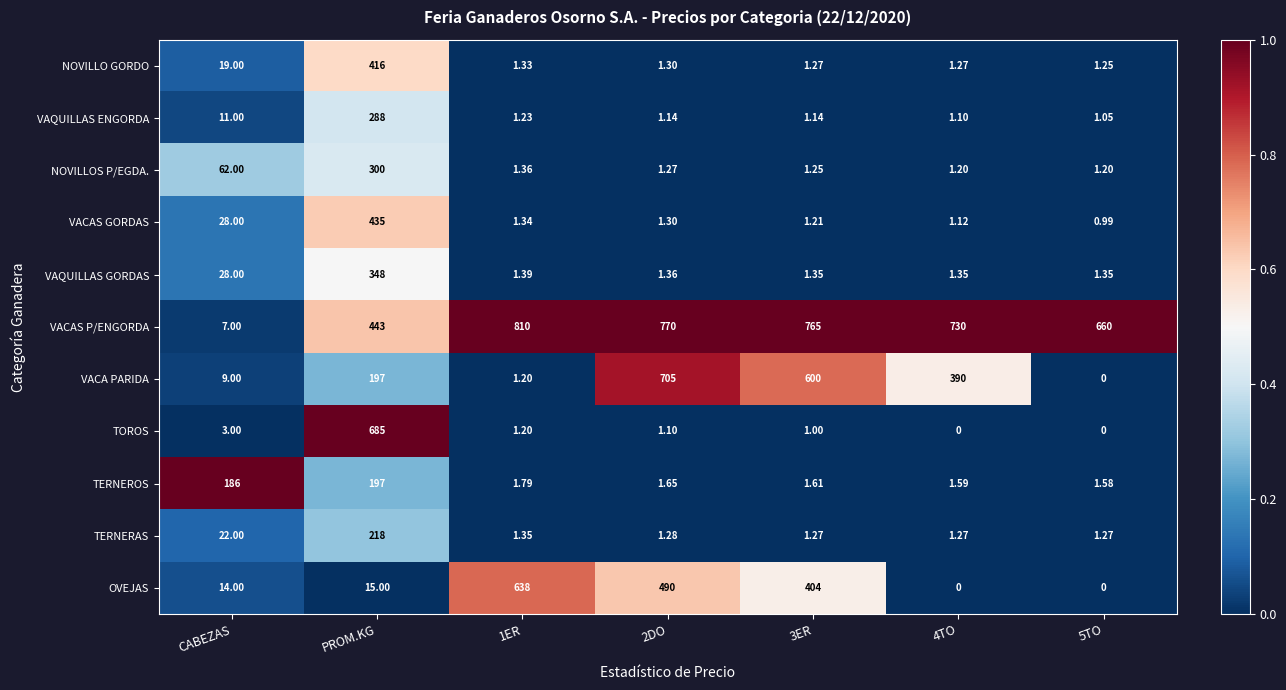

Which series changed the most between PROM.KG and 1ER?

TOROS